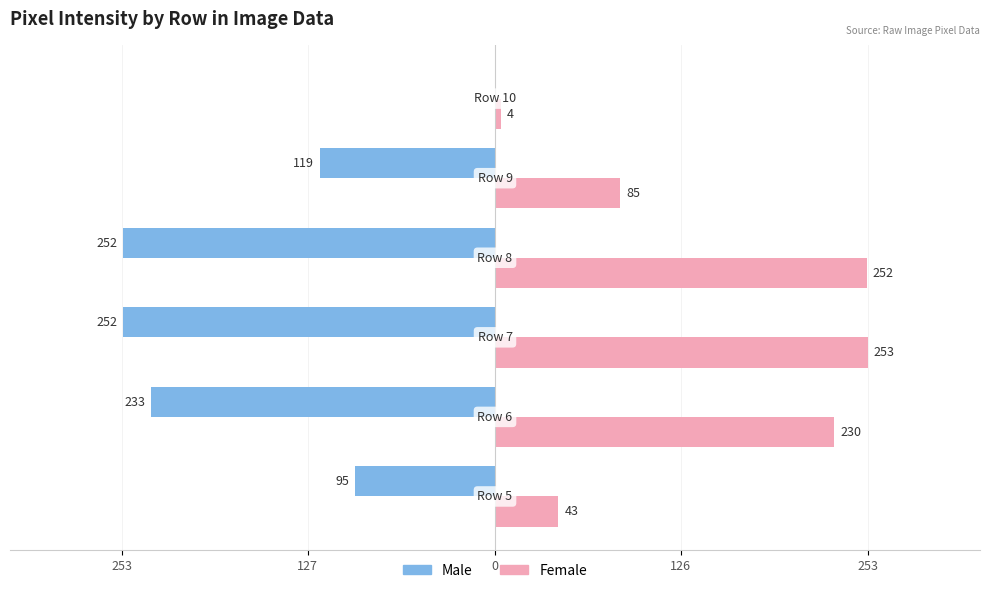

What are all the series names shown in the legend?

Male, Female